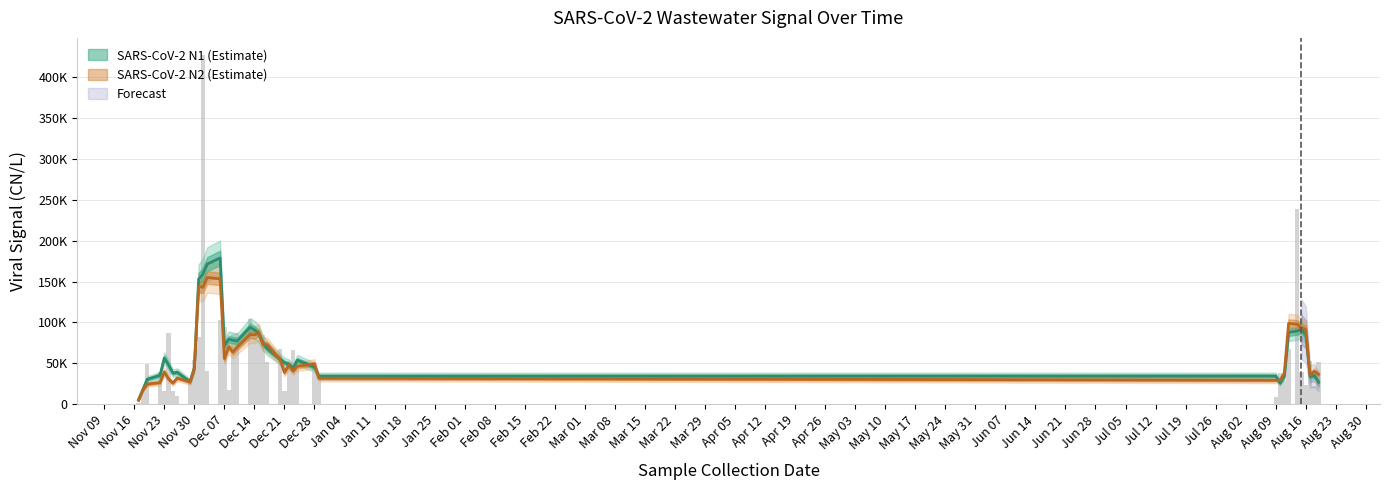

The chart shows a value of 19320.0 at 2020-11-18. True or false?

True